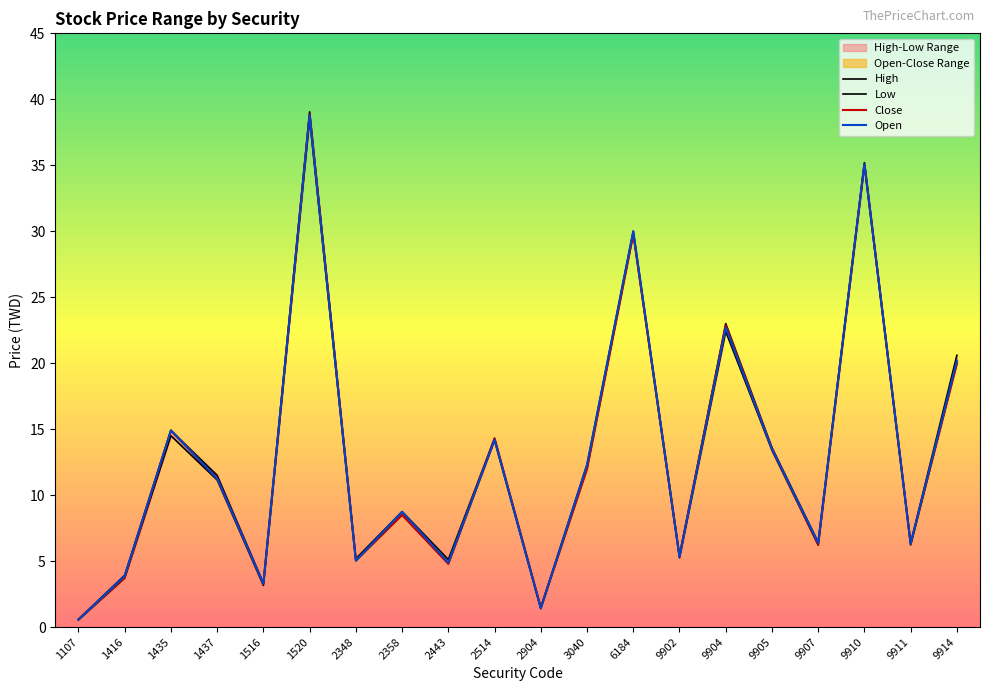

What is the difference between the maximum and minimum values in the Close series?

38.3